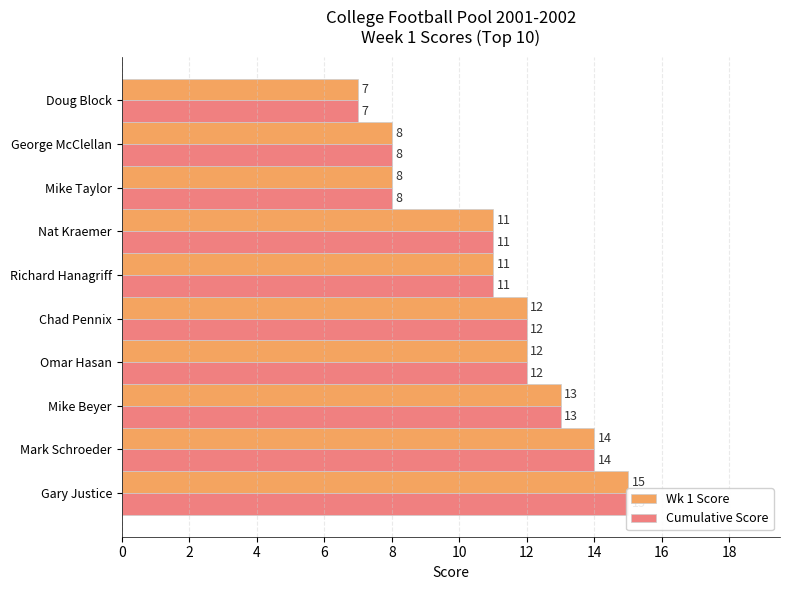

What is the value of the Wk 1 Score bar at the 5th from the left?

12